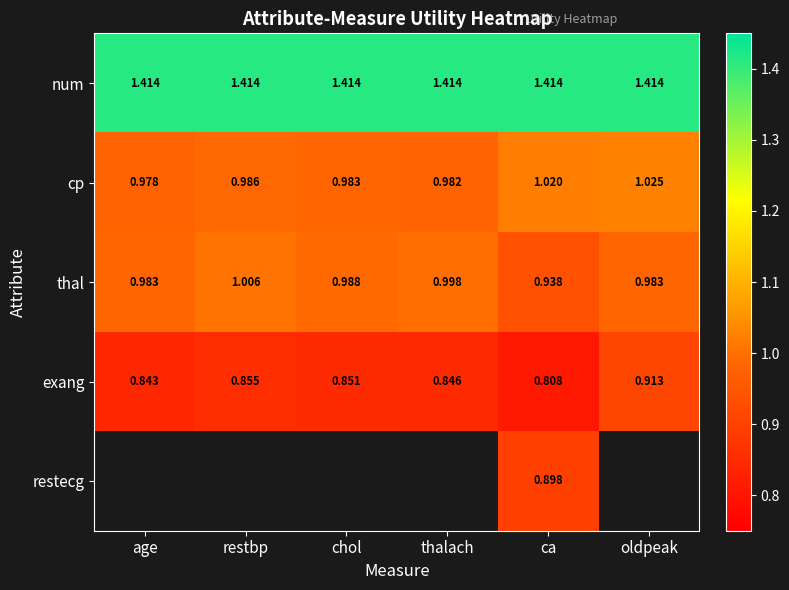

Is the value of thal at age greater than the value of restecg at ca?

Yes